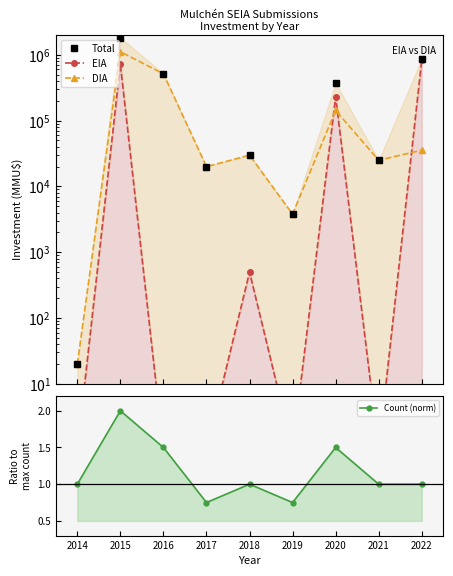

Between 2019 and 2020, which series saw the biggest shift?

Total